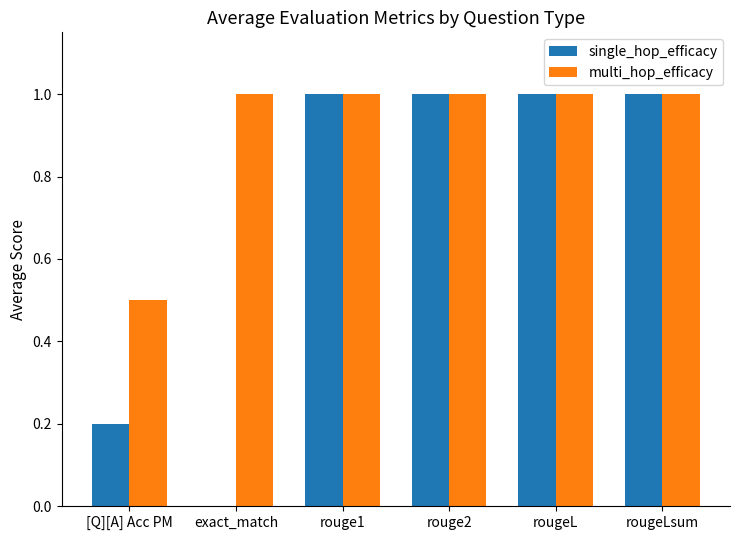

What is the maximum value shown in the chart?

1.0